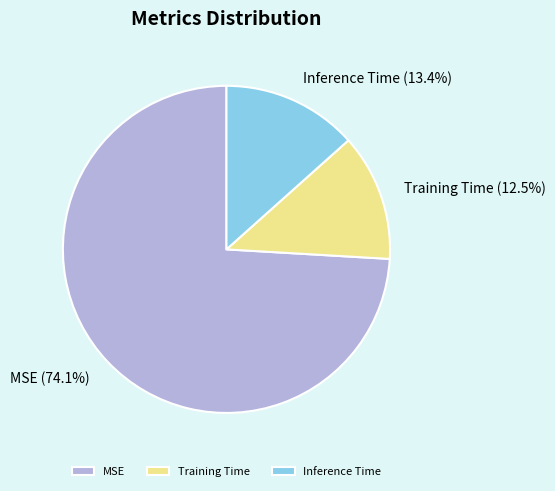

Rank the categories by value from highest to lowest.

MSE, Inference Time, Training Time